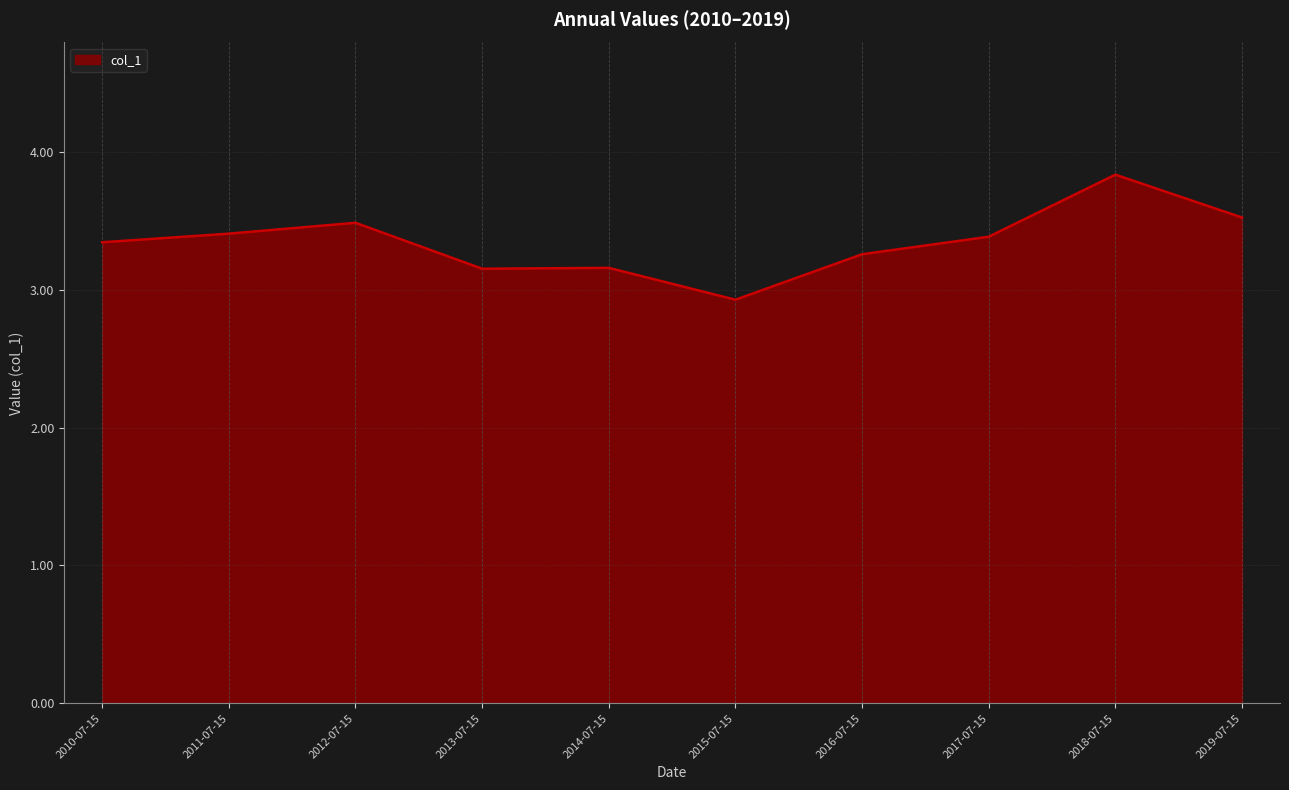

True or false: the data has more than 1 interior local peaks.

True